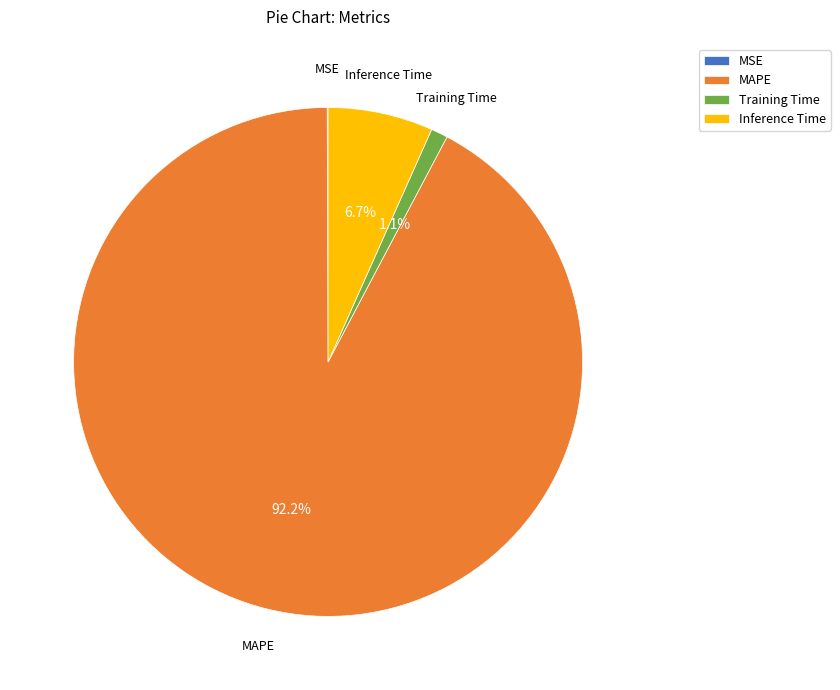

To the nearest percent, what is the difference between the largest and smallest slice percentages?

92%